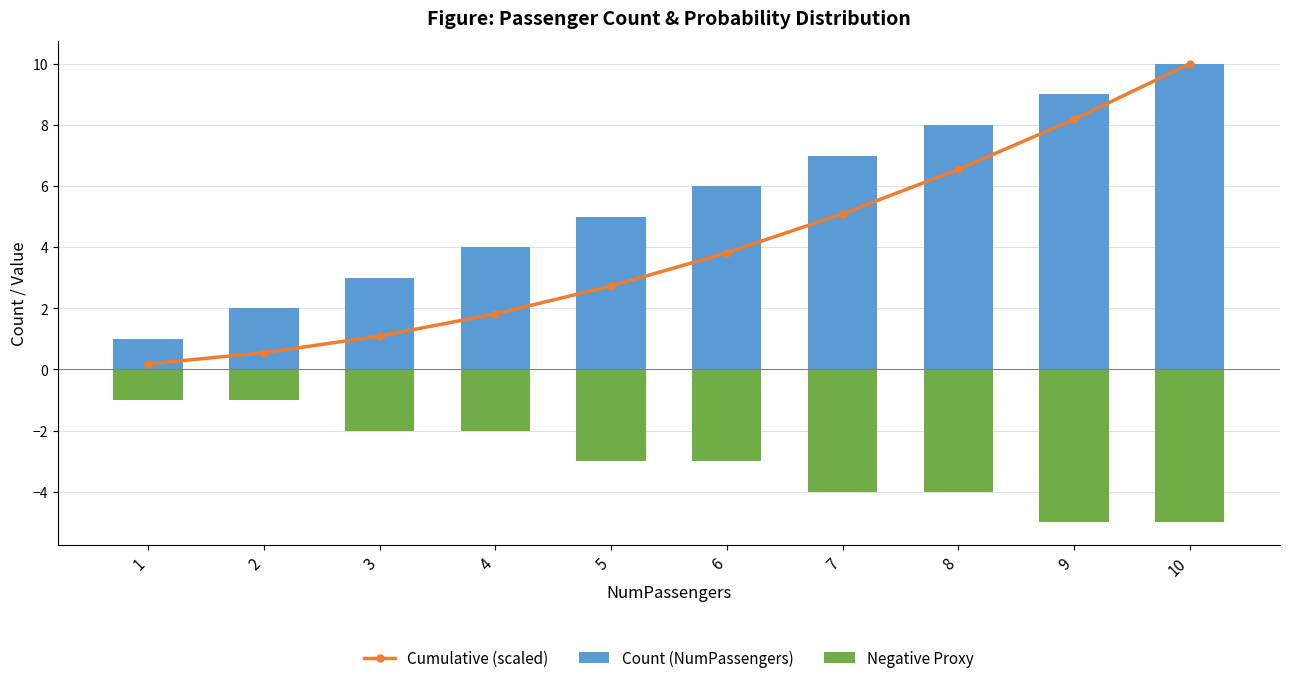

List the labels in order of Cumulative (scaled) value, smallest first.

1, 2, 3, 4, 5, 6, 7, 8, 9, 10